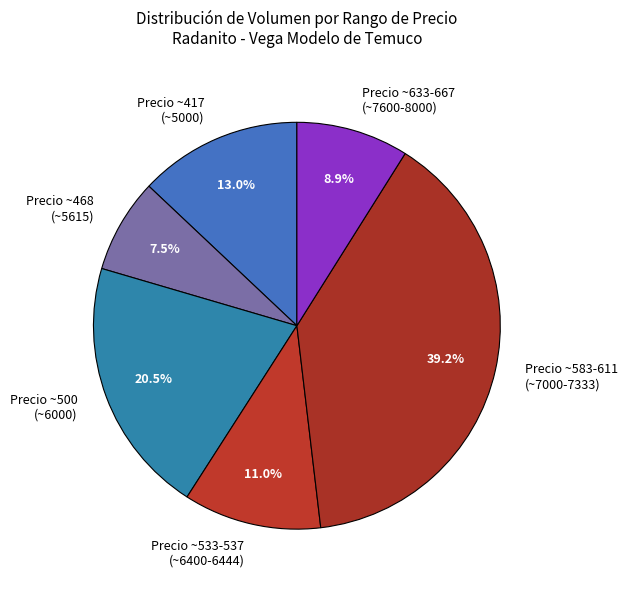

What percentage do Precio ~417 (~5000) and Precio ~633-667 (~7600-8000) together represent?

21.9%